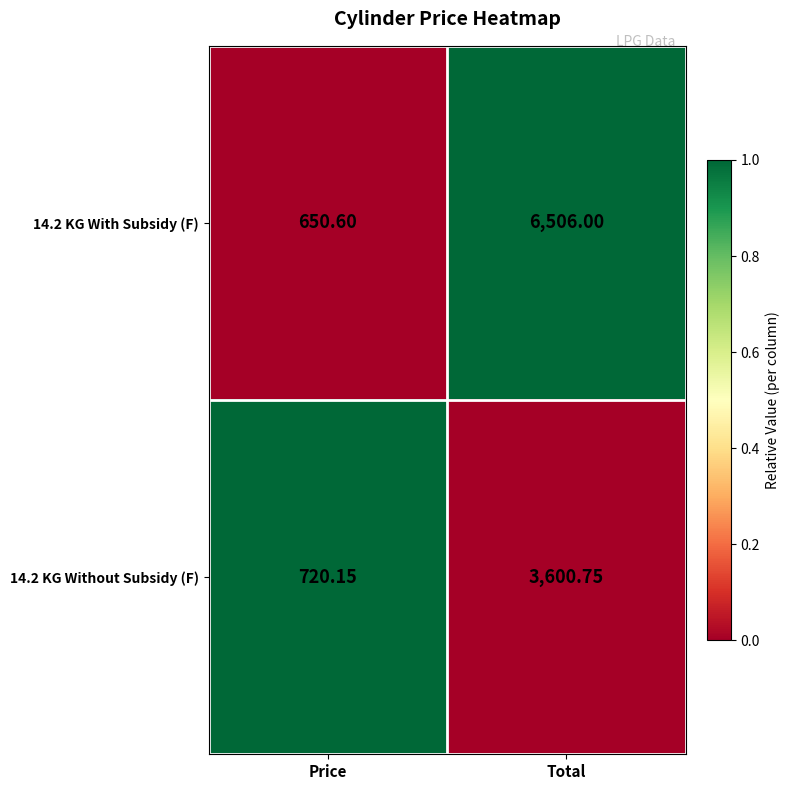

List the labels in order of 14.2 KG Without Subsidy (F) value, largest first.

Total, Price